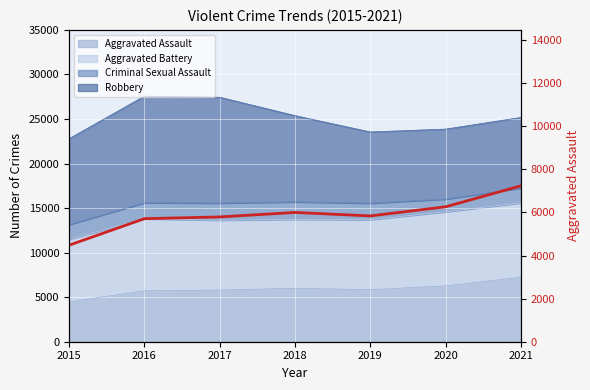

Which label corresponds to the largest value in the chart?

2021